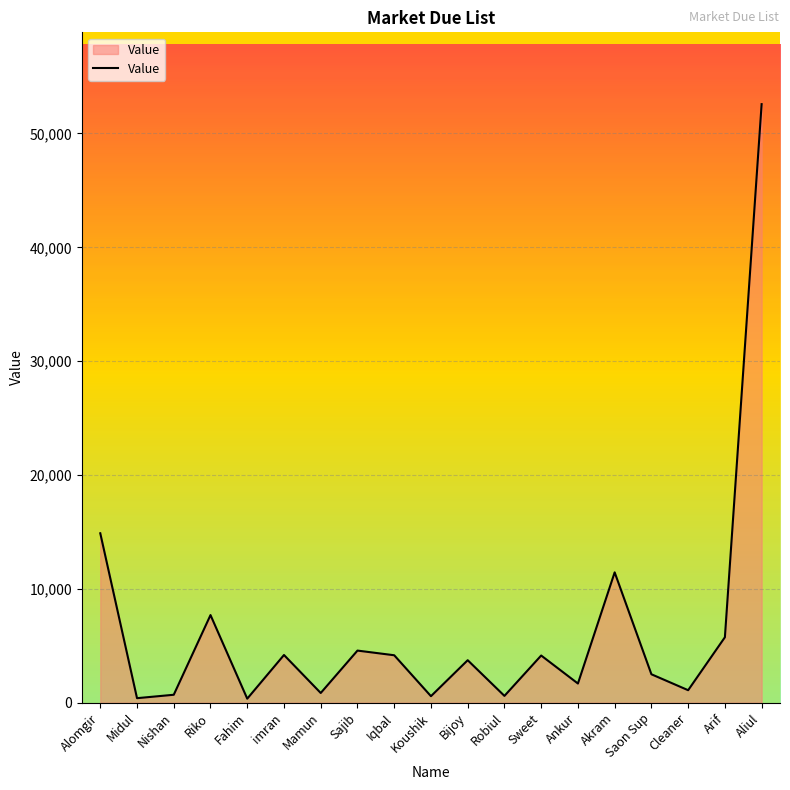

At which label is the value closest to 26466?

Alomgir